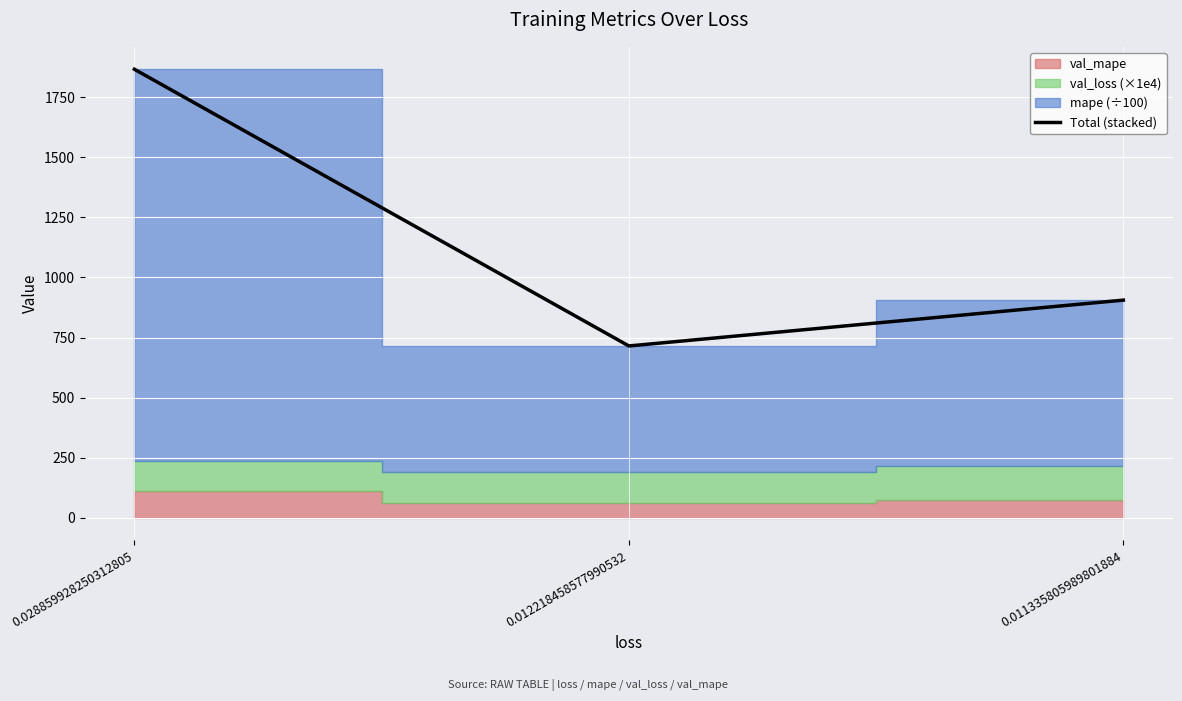

What is the greatest value displayed?

1865.7